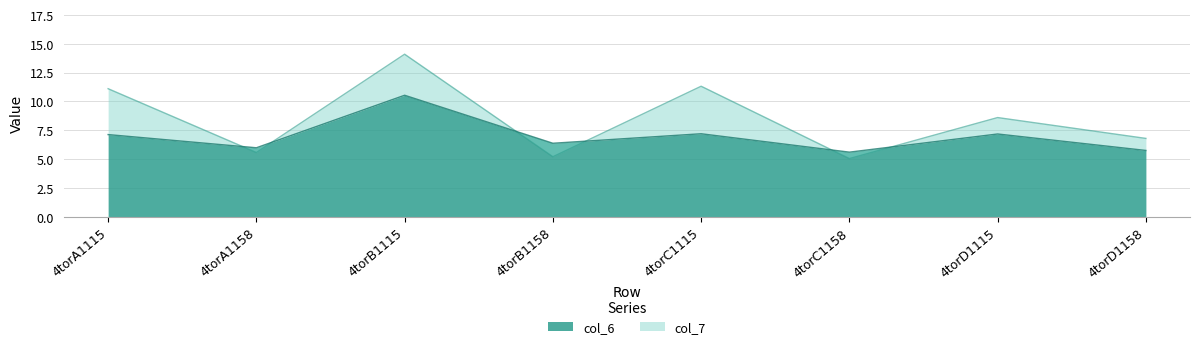

What is the average value of the col_7 series?

8.5